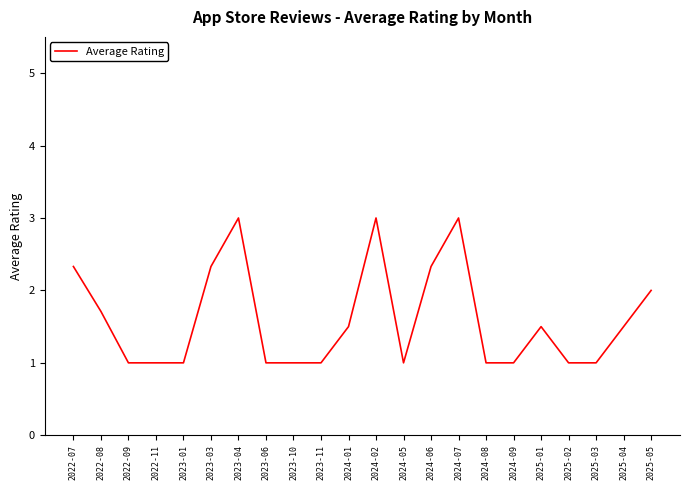

What is the difference between the values at 2022-11 and 2024-07?

2.0